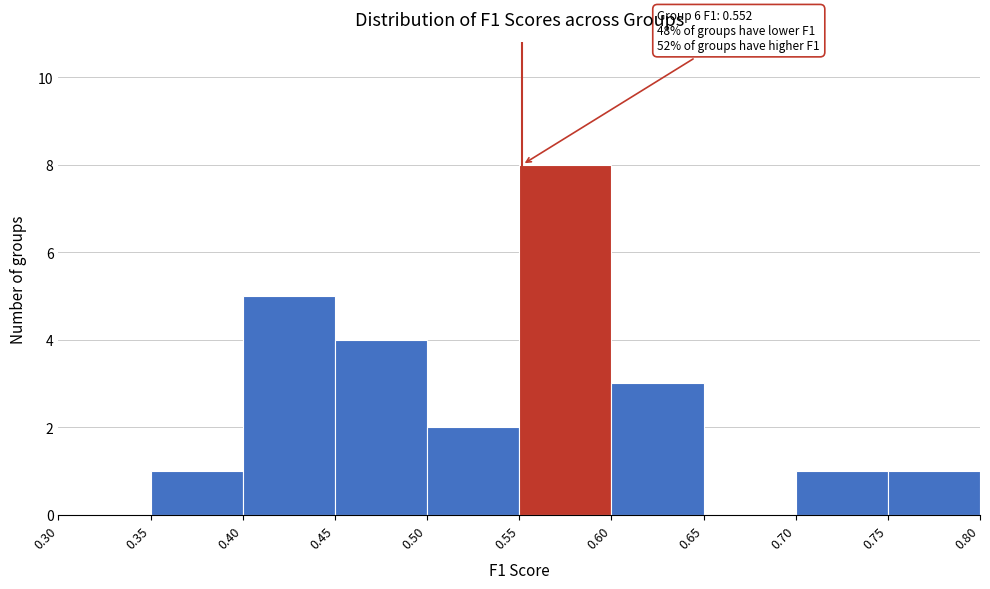

Which range on the x-axis has the tallest bar?

0.55 to 0.60